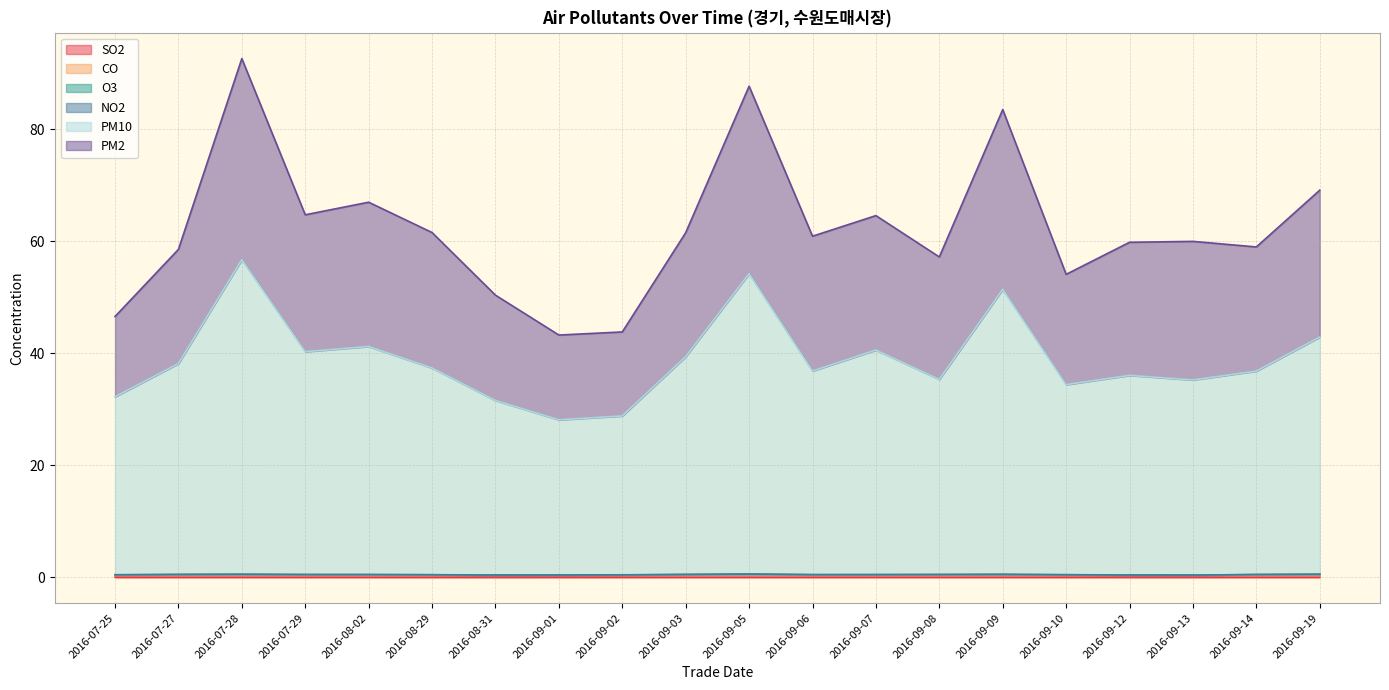

Does the chart display data point markers on the line(s)?

No